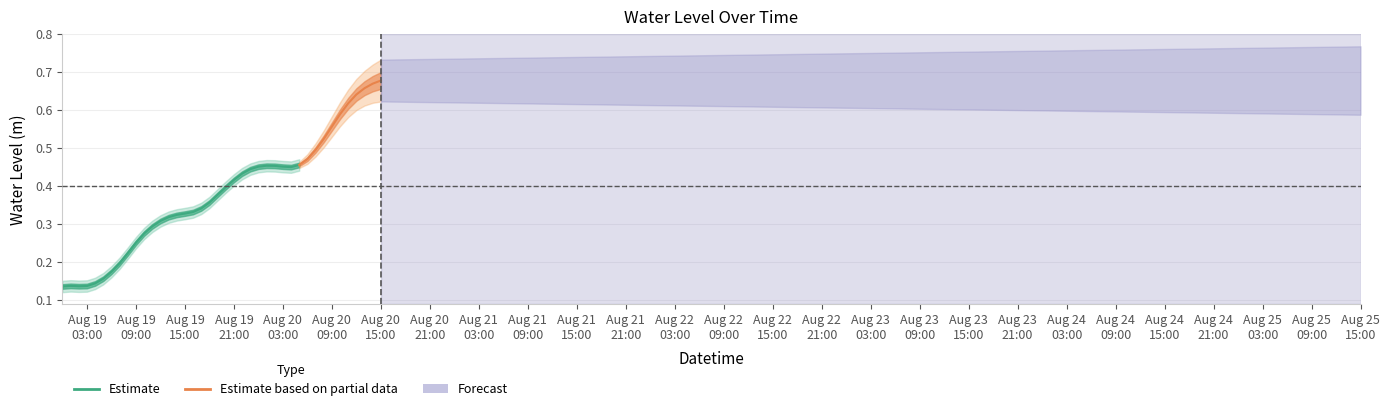

Rank the categories by value from highest to lowest.

2025-08-20 15:00:00, 2025-08-20 14:00:00, 2025-08-20 13:00:00, 2025-08-20 12:00:00, 2025-08-20 11:00:00, 2025-08-20 10:00:00, 2025-08-20 09:00:00, 2025-08-20 08:00:00, 2025-08-20 07:00:00, 2025-08-20 06:00:00, 2025-08-20 05:00:00, 2025-08-20 01:00:00, 2025-08-20 02:00:00, 2025-08-20 03:00:00, 2025-08-20 00:00:00, 2025-08-20 04:00:00, 2025-08-19 23:00:00, 2025-08-19 22:00:00, 2025-08-19 21:00:00, 2025-08-19 20:00:00, 2025-08-19 19:00:00, 2025-08-19 18:00:00, 2025-08-19 17:00:00, 2025-08-19 16:00:00, 2025-08-19 15:00:00, 2025-08-19 14:00:00, 2025-08-19 13:00:00, 2025-08-19 12:00:00, 2025-08-19 11:00:00, 2025-08-19 10:00:00, 2025-08-19 09:00:00, 2025-08-19 08:00:00, 2025-08-19 07:00:00, 2025-08-19 06:00:00, 2025-08-19 05:00:00, 2025-08-19 04:00:00, 2025-08-19 01:00:00, 2025-08-19 03:00:00, 2025-08-19 02:00:00, 2025-08-19 00:00:00